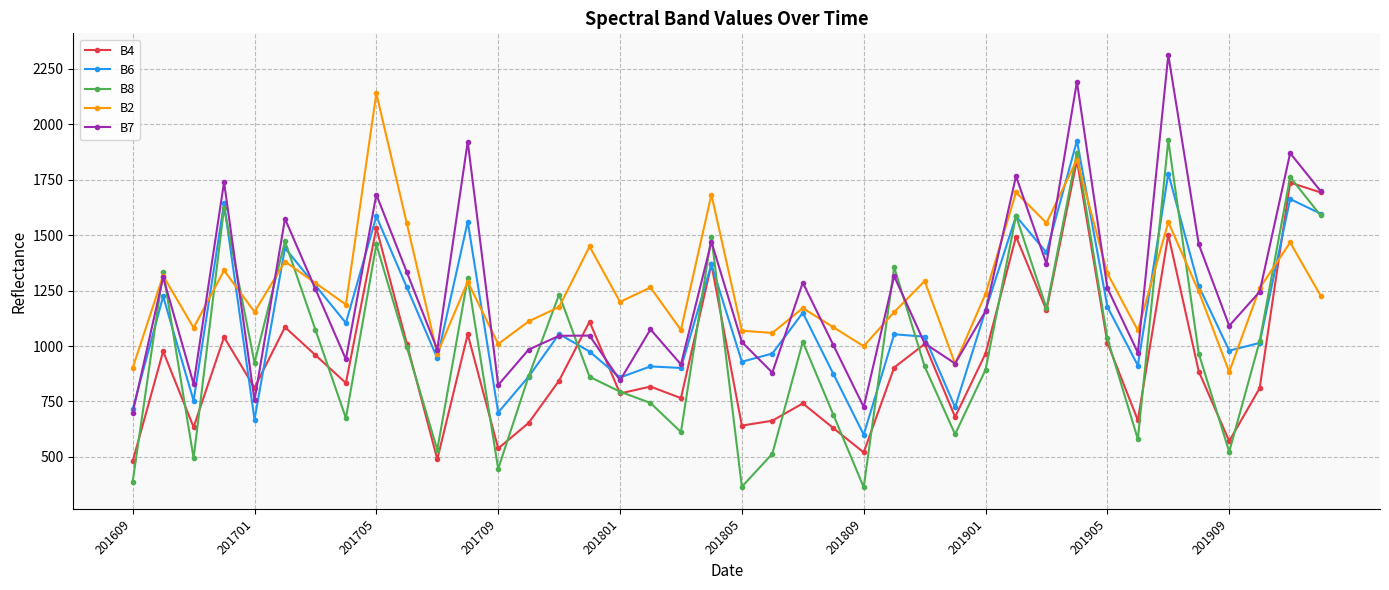

How many series are shown in this chart?

5